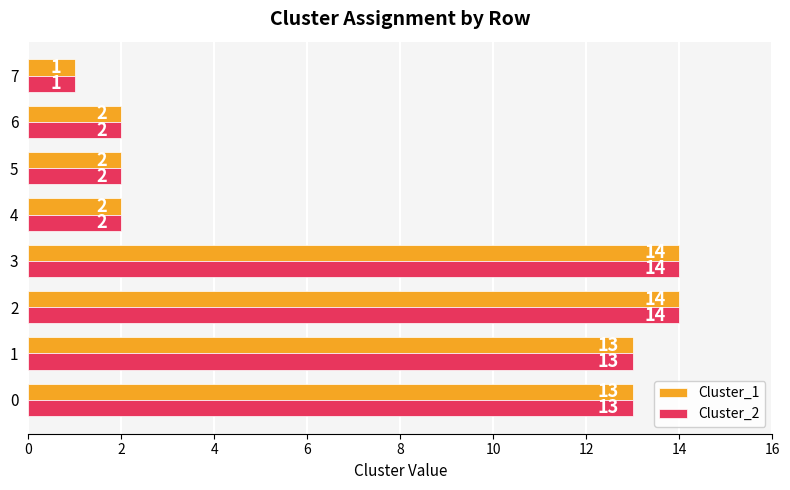

Is it true that Cluster_1 equals 8 at 1?

False